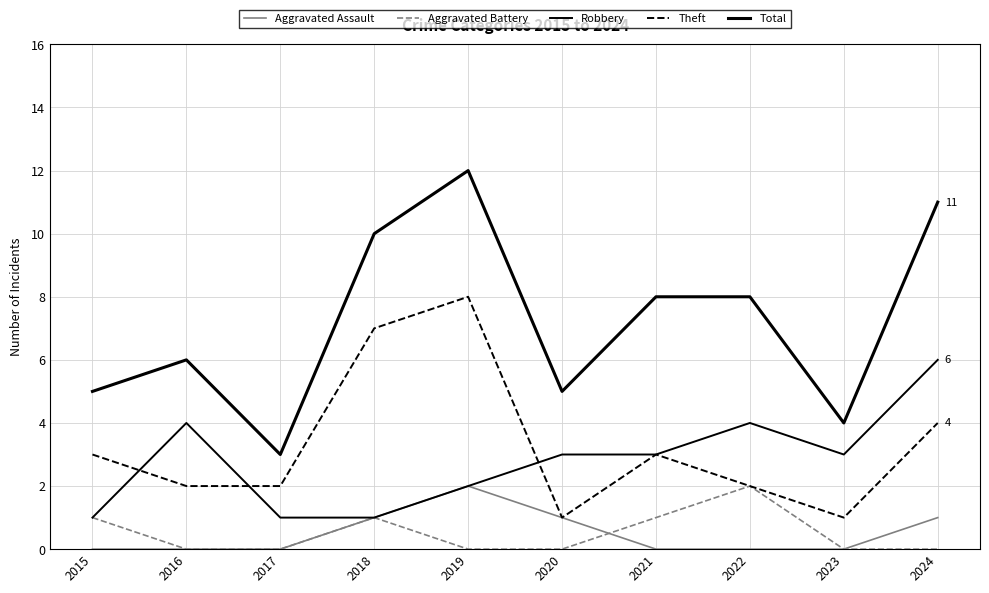

How many values in the Total series are below 8?

5